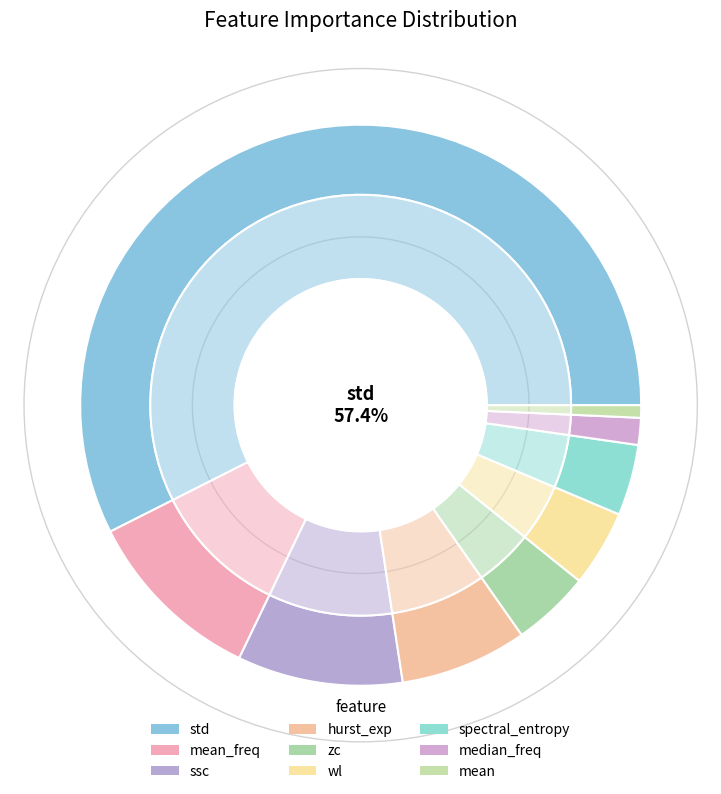

True or false: mean_freq accounts for 1% of the total.

False